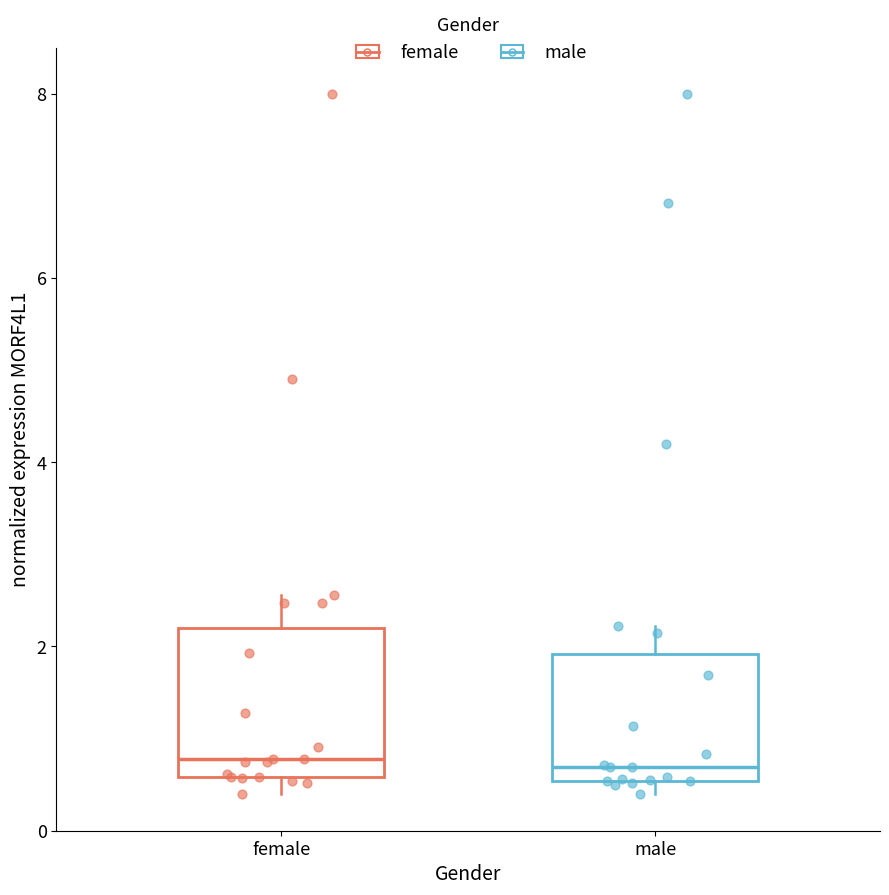

Reading left to right, read every box against the y-axis: the position of its median line, the range the box covers, and the ends of its whiskers. The values are not printed on the chart, so give them approximately, as read against the axis.

female: median 0.8, box 0.6 to 2.2, whiskers 0.4 to 2.6
male: median 0.6 (just above the box's lower edge), box 0.6 to 2.0, whiskers 0.4 to 2.2